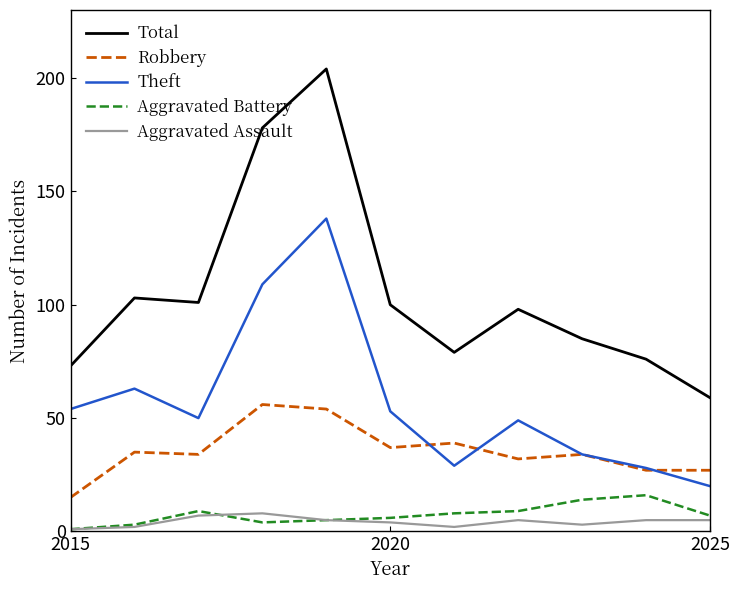

Which series has the largest range (max minus min)?

Total